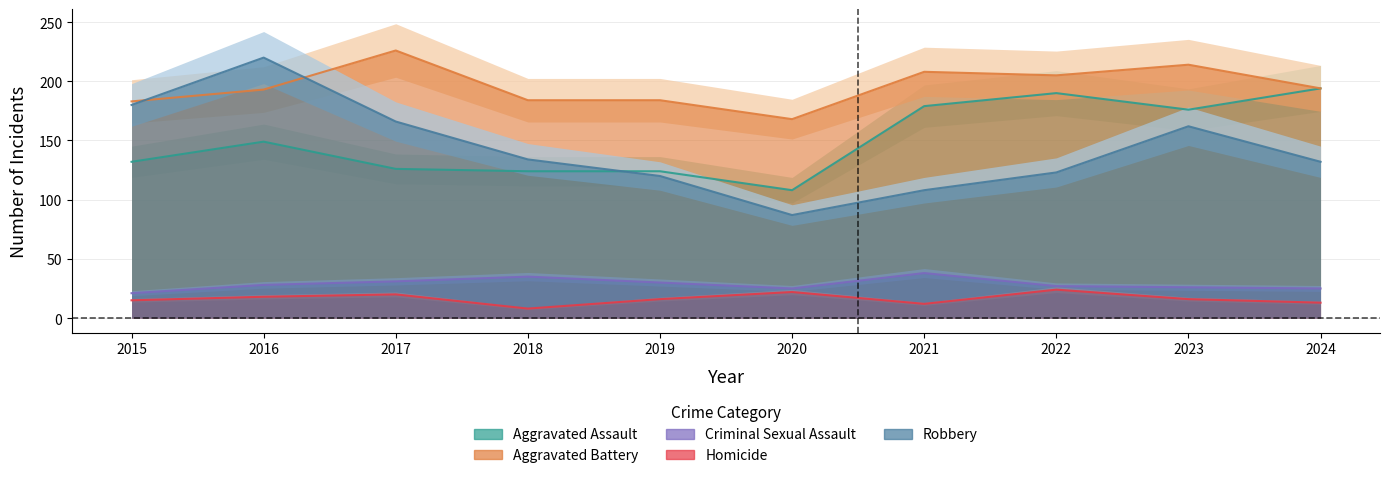

At which category is the sum across all series the highest?

2016